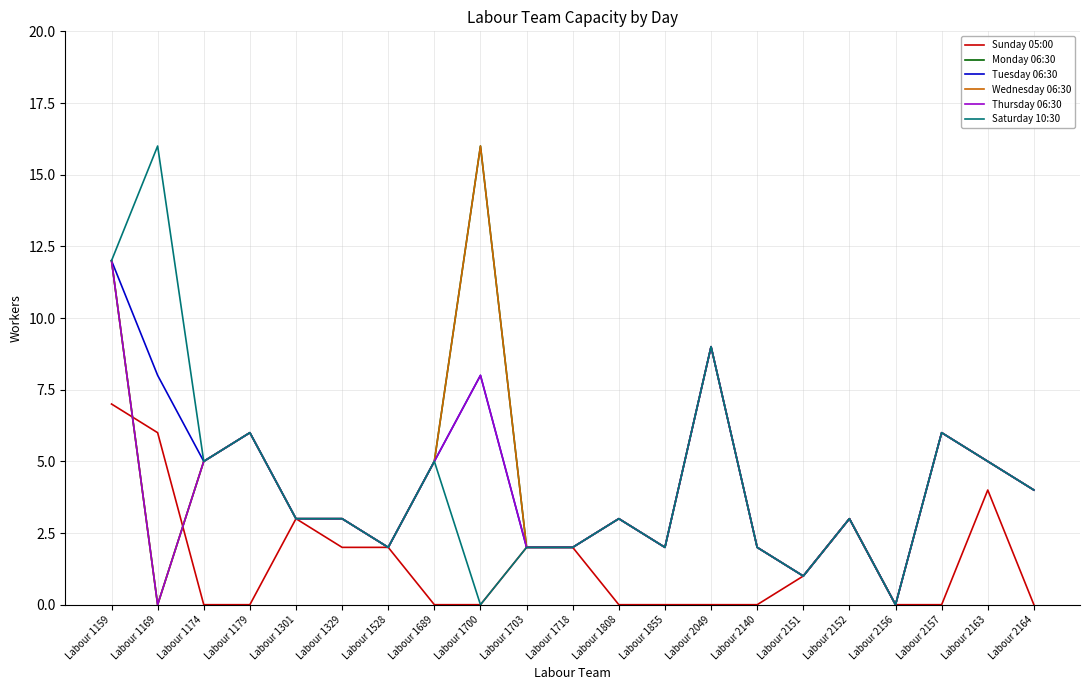

What is the value of the Monday 06:30 point at the 1st from the left?

12